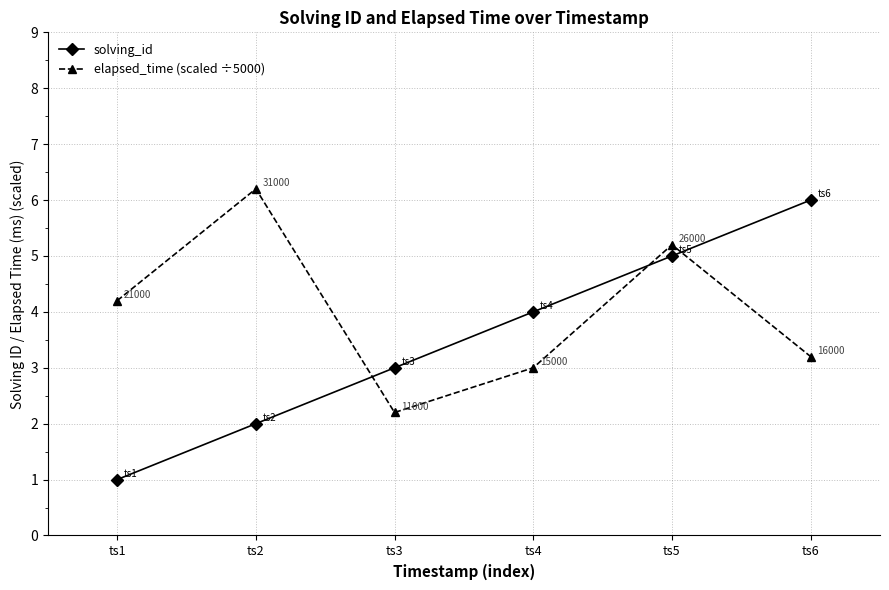

At which category is the sum across all series the highest?

ts5